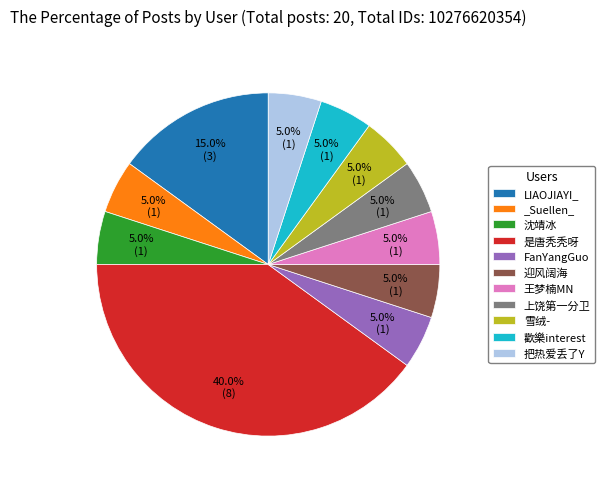

To the nearest percent, what percentage of the pie is 迎风阔海?

5%